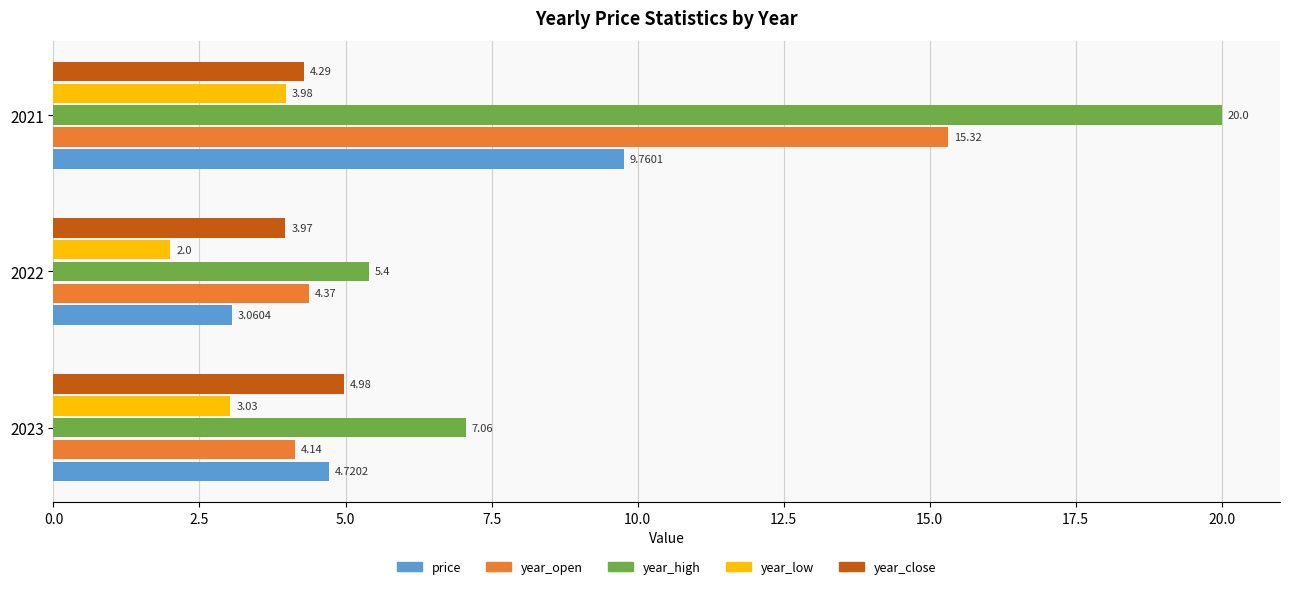

Rank the series by their average value, from highest to lowest.

year_high, year_open, price, year_close, year_low